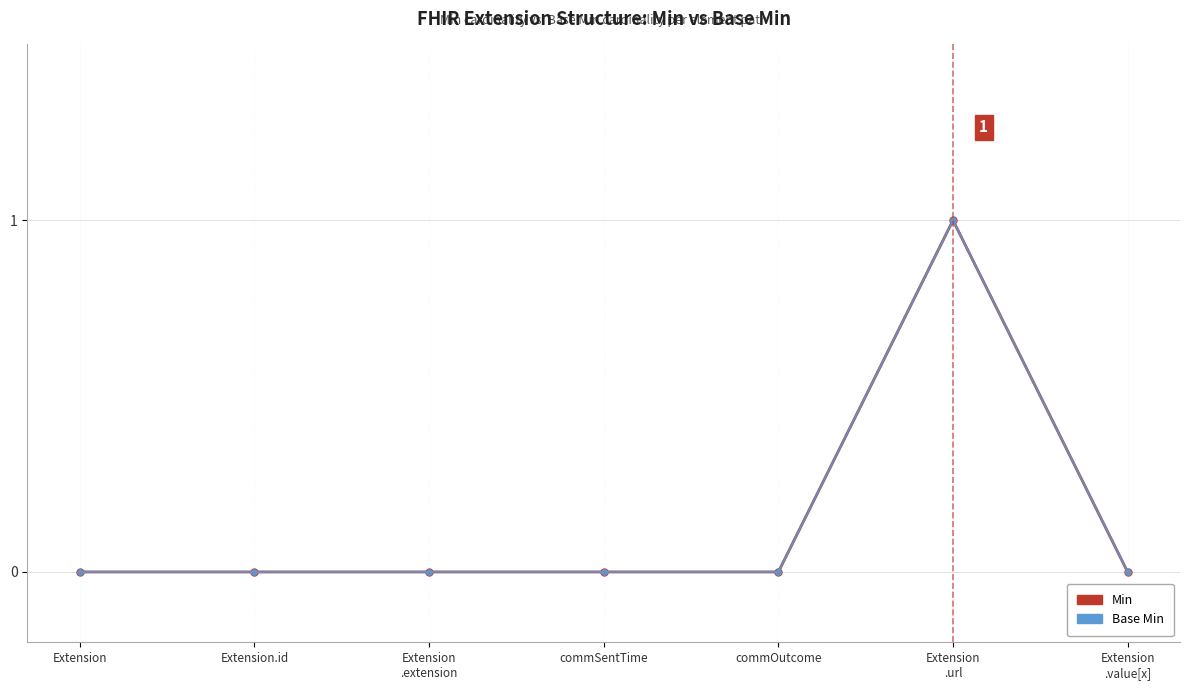

Rank the series by their maximum value, from highest to lowest.

Min, Base Min